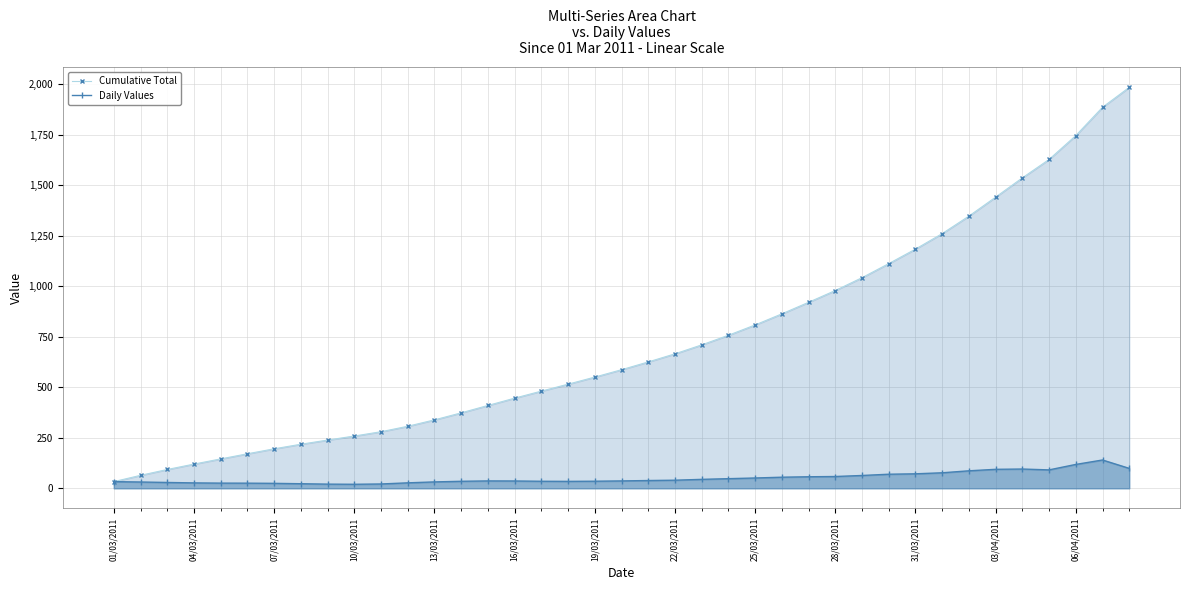

List the series in order of their overall mean, lowest first.

Daily Values, Cumulative Total